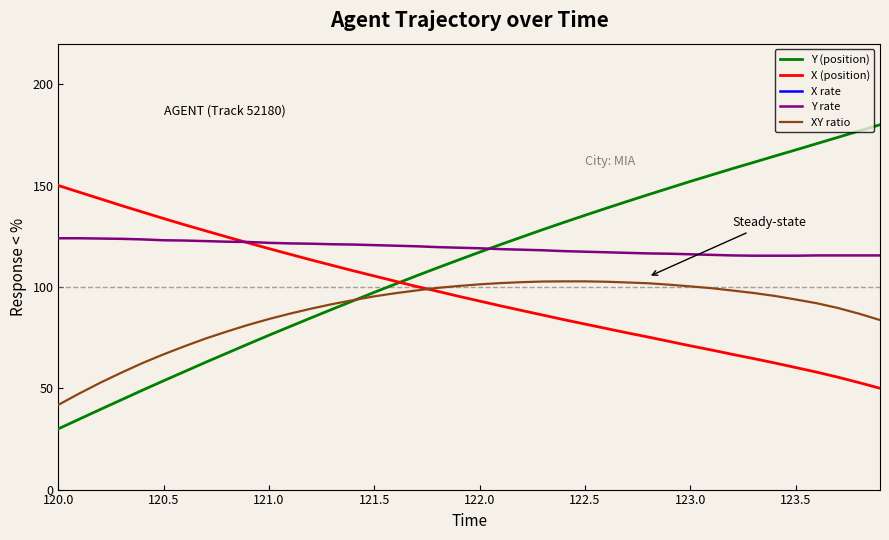

True or false: XY ratio and Y rate cross at least once.

False